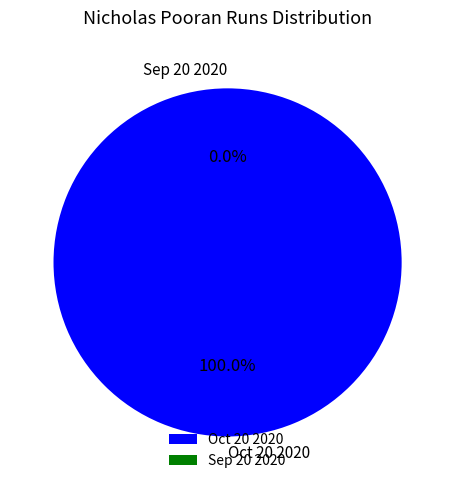

To the nearest percent, what is the combined percentage of Sep 20 2020 and Oct 20 2020?

100%